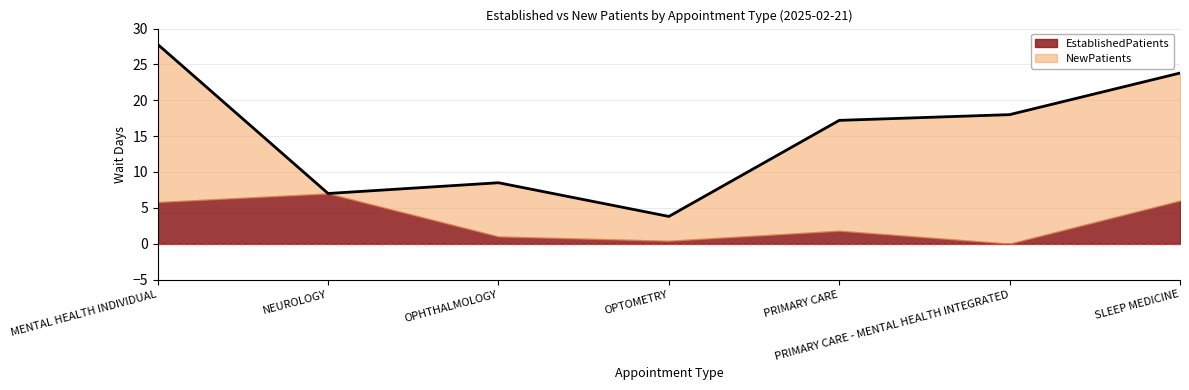

How many distinct data groups are displayed?

2